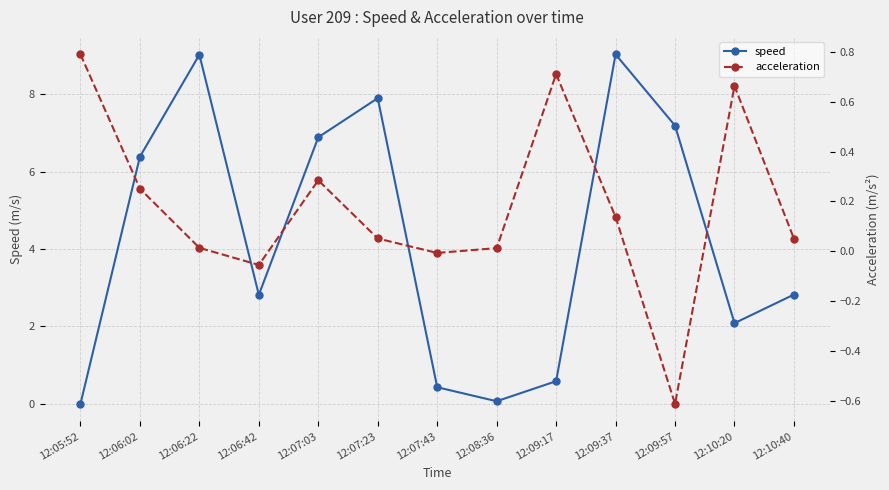

What are all the series names shown in the legend?

speed, acceleration